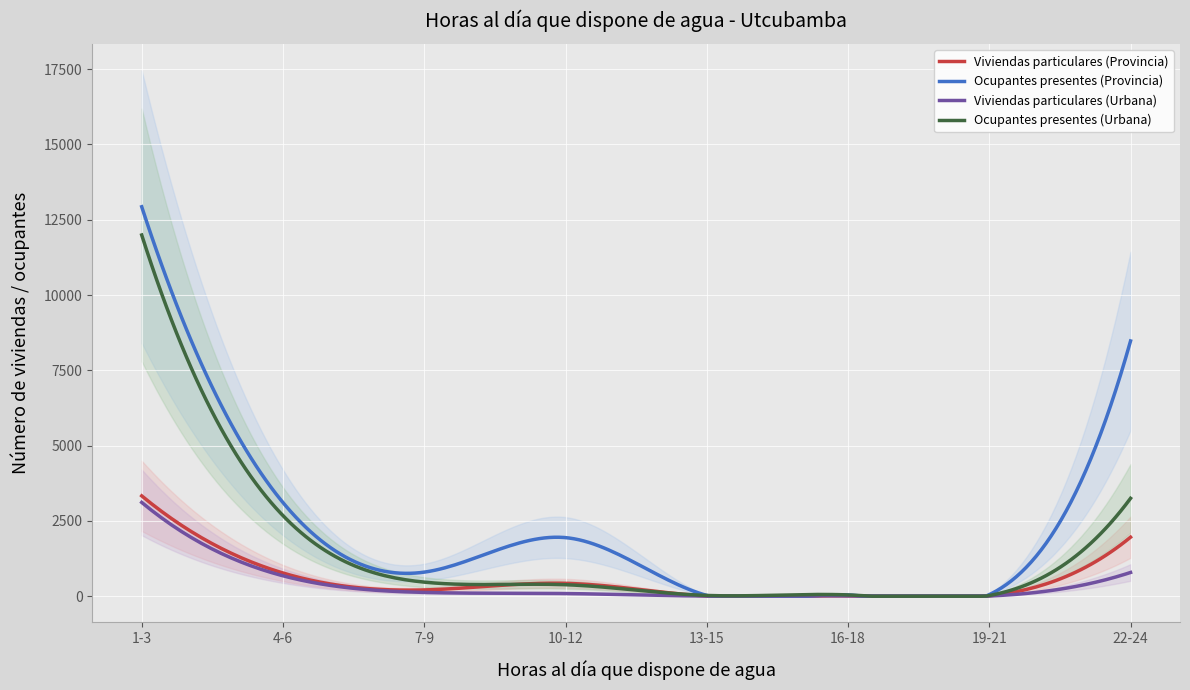

What is the sum of the Viviendas particulares (Provincia) values at 1-3 and 10-12?

3758